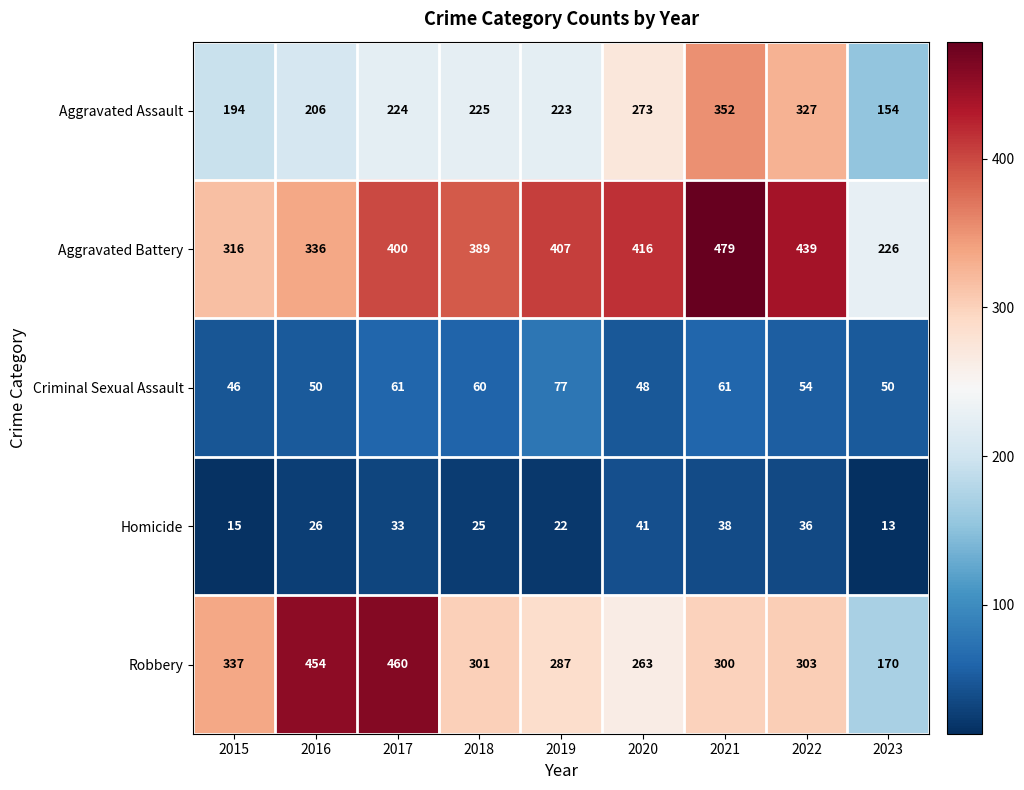

Which category has the lowest value in the Robbery series?

2023